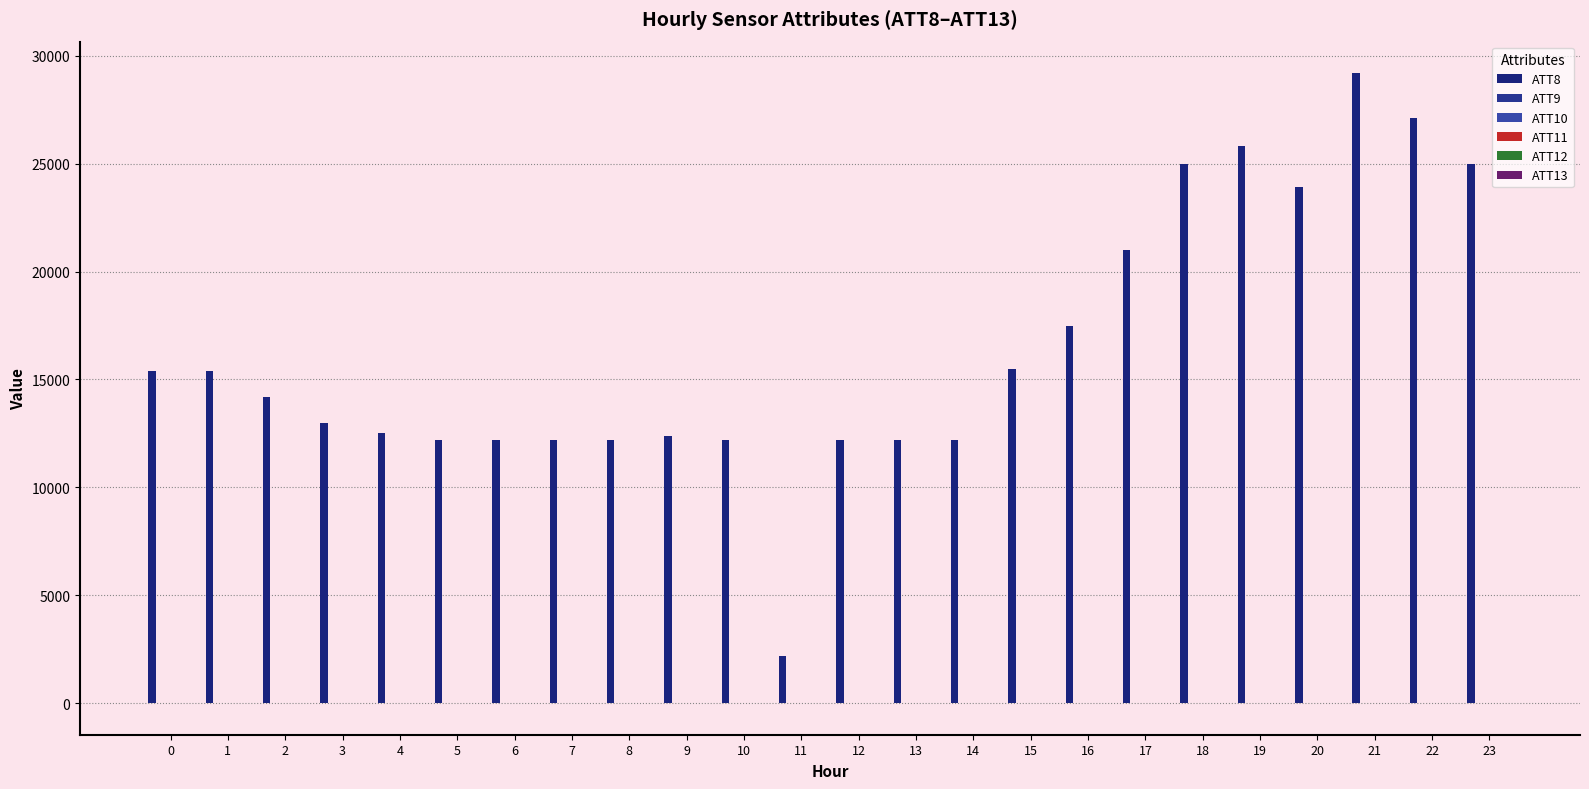

How many groups of bars are there?

24